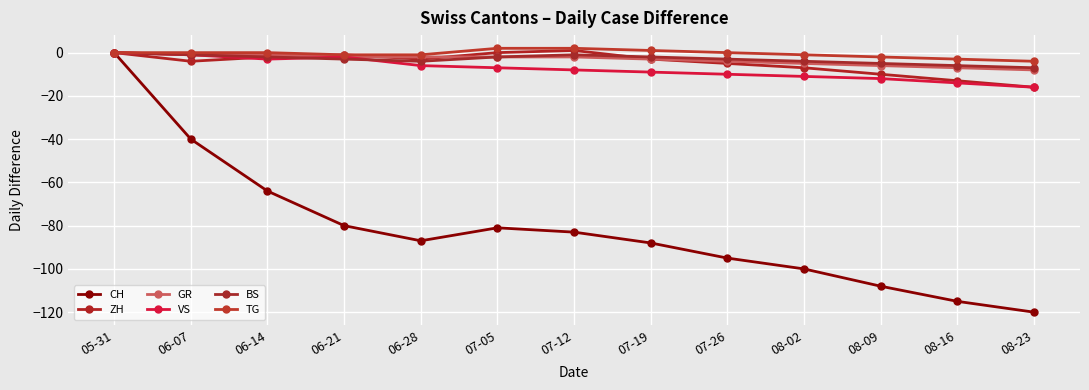

How many lines are shown in the chart?

6